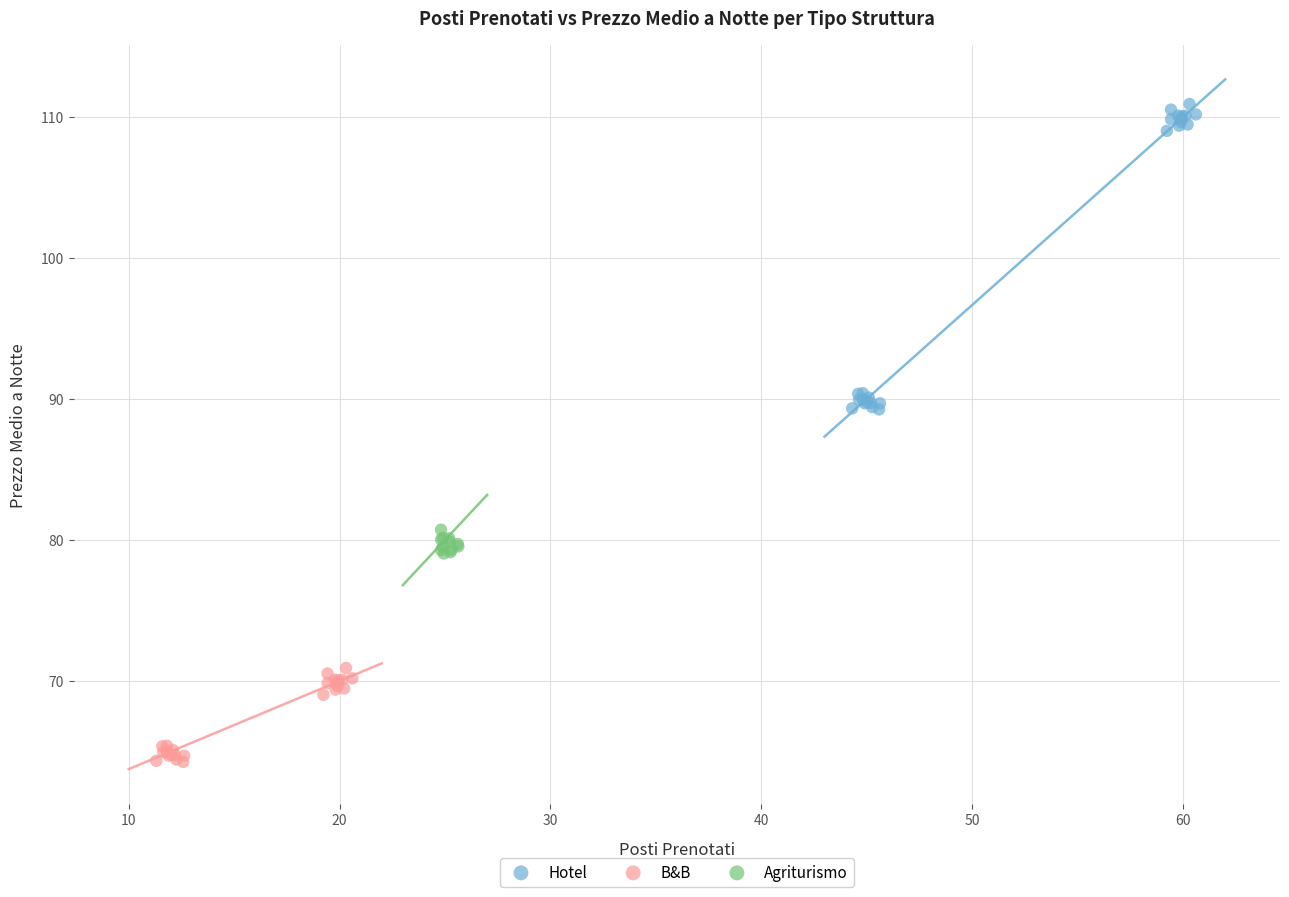

Which series contains the highest Y value?

Hotel